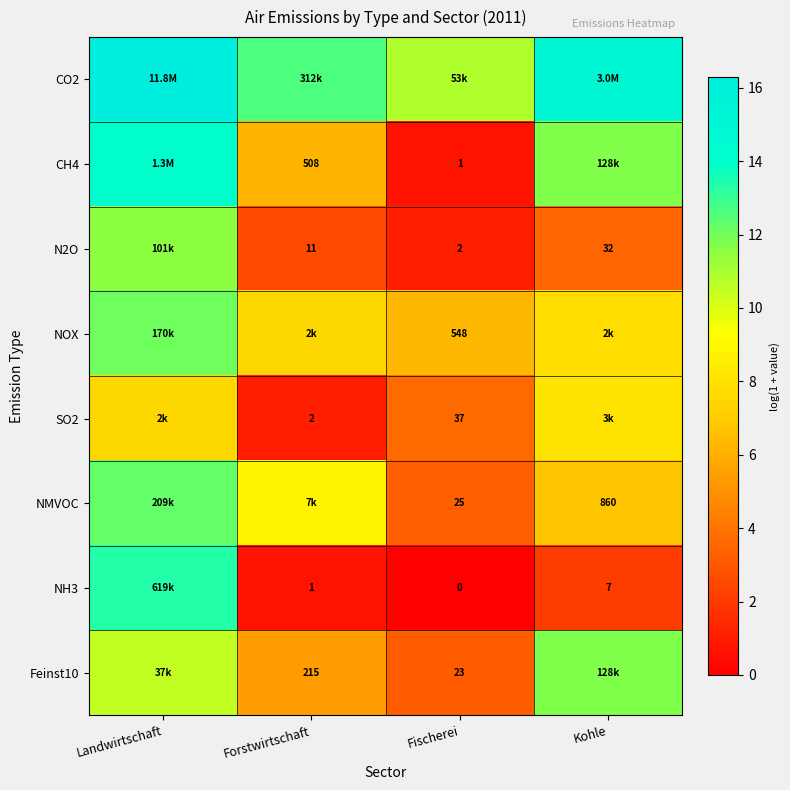

Which series has the largest total across all categories?

CO2